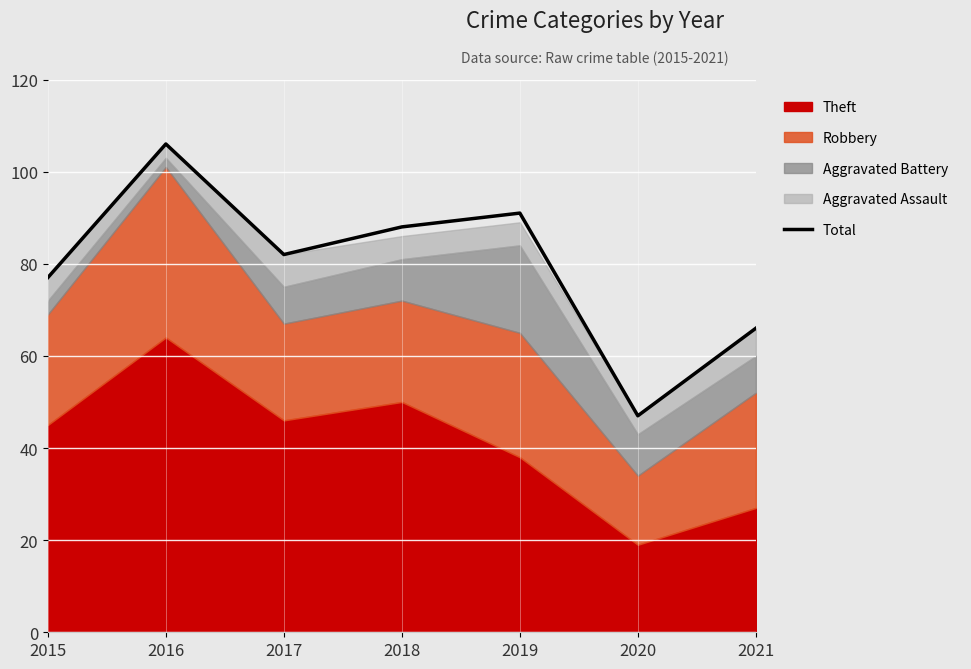

Which label corresponds to the smallest value in the chart?

2020